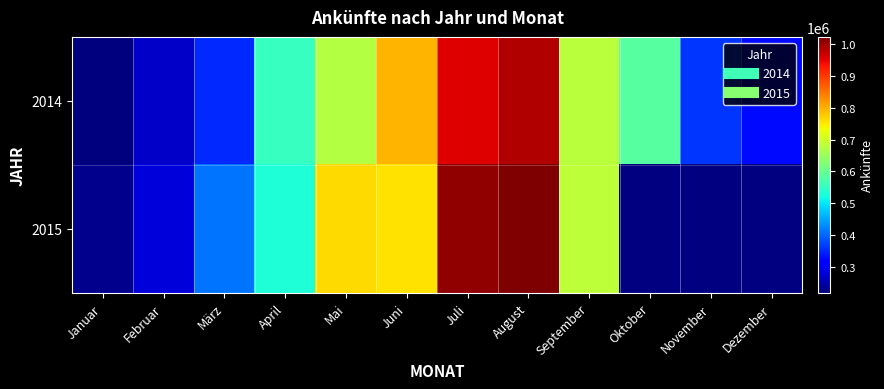

Which category has the highest value across all series?

August